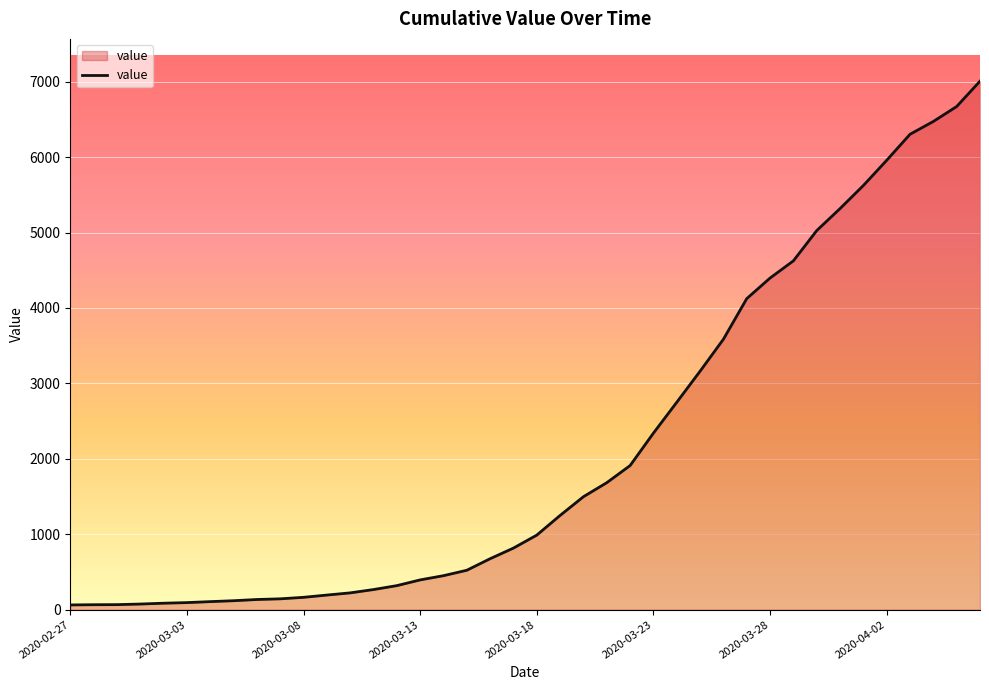

What is the greatest value displayed?

7007